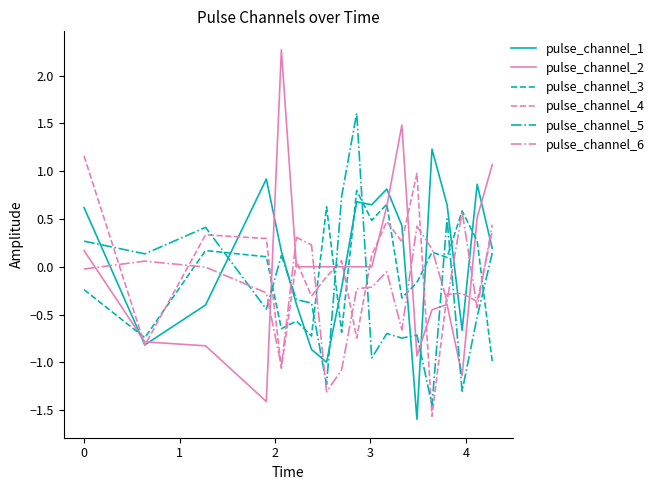

How many lines are shown in the chart?

6